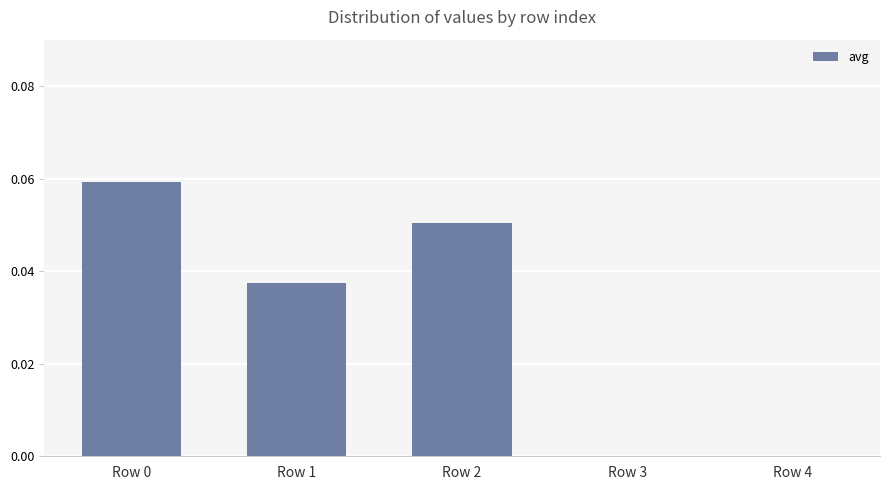

Are the bars horizontal?

No